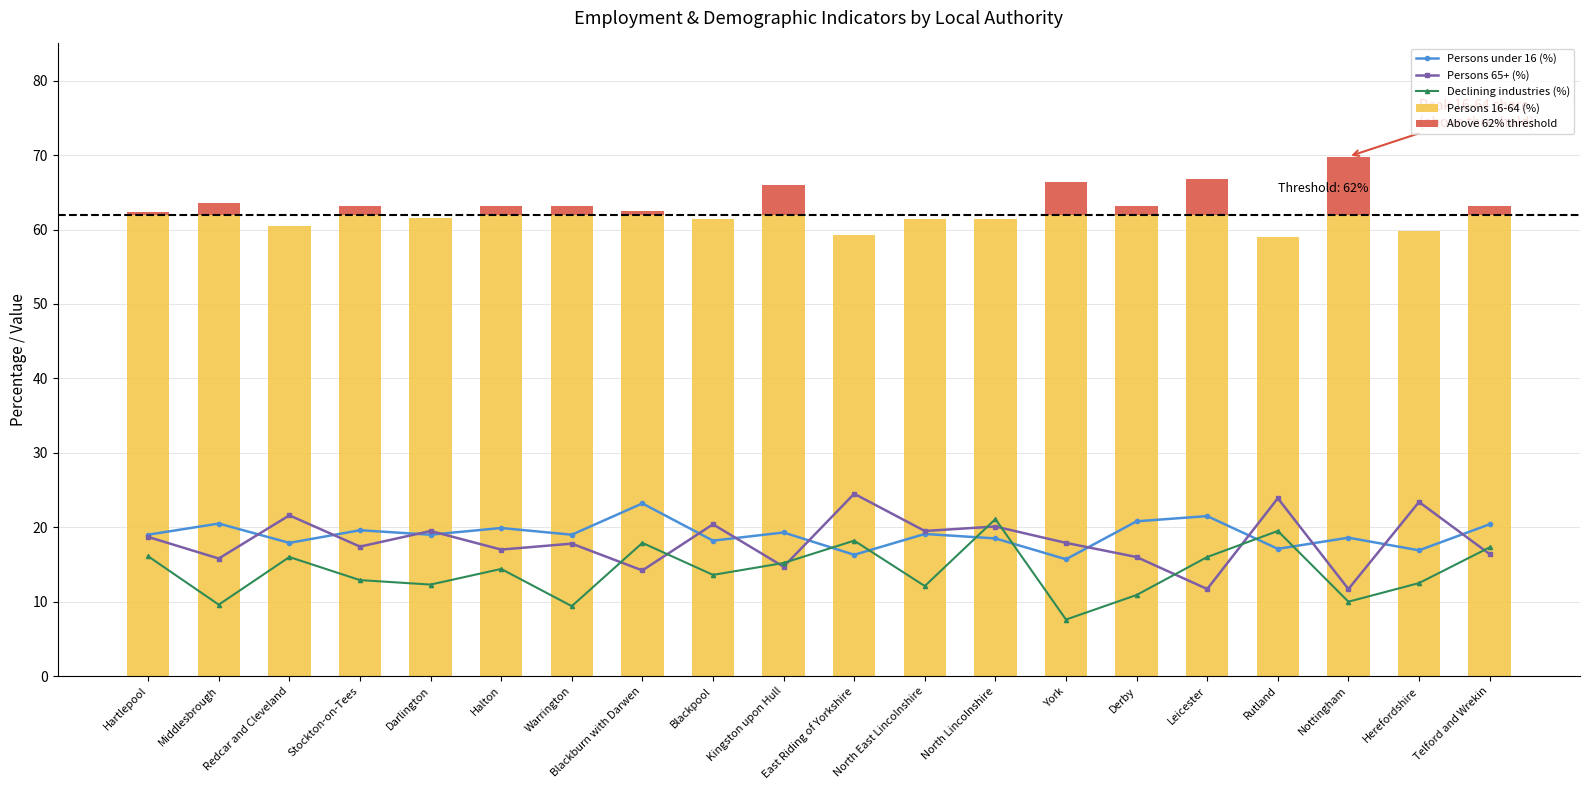

What are all the series names shown in the legend?

Persons under 16 (%), Persons 65+ (%), Declining industries (%), Persons 16-64 (%), Above 62% threshold